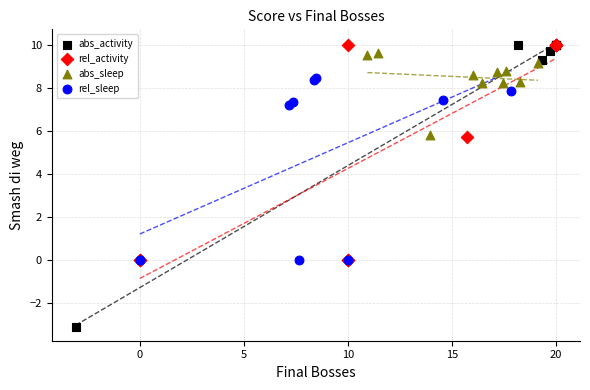

Which series reaches the minimum Y coordinate?

abs_activity